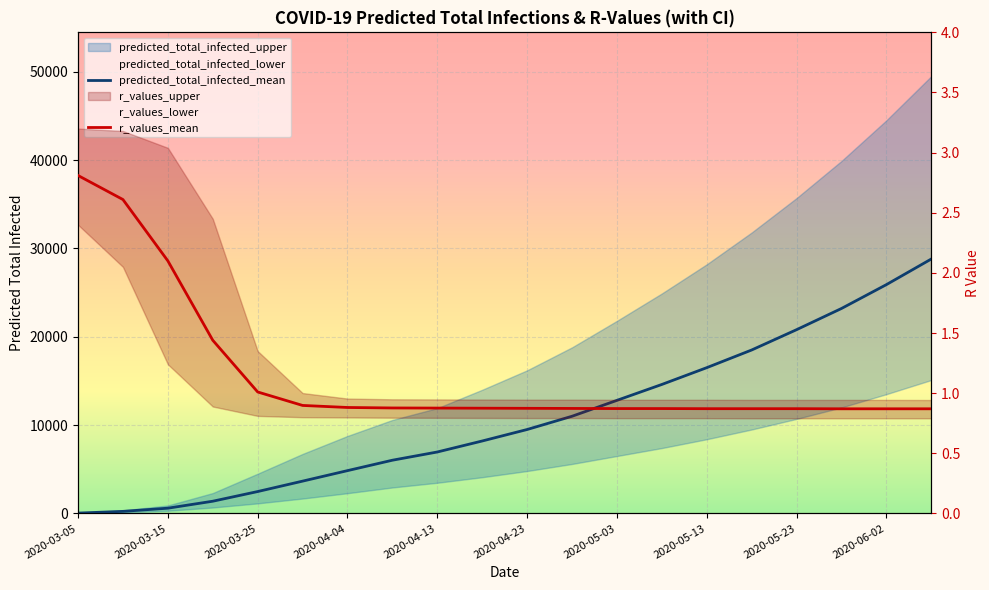

True or false: predicted_total_infected_mean and r_values_mean cross at least once.

False